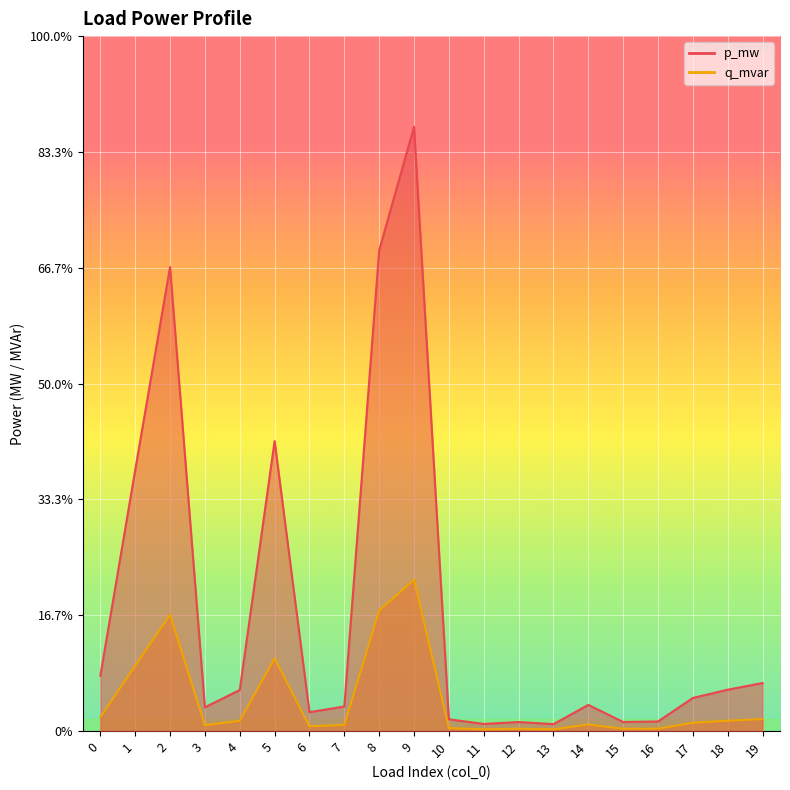

At which category does the chart reach its peak across all series?

9